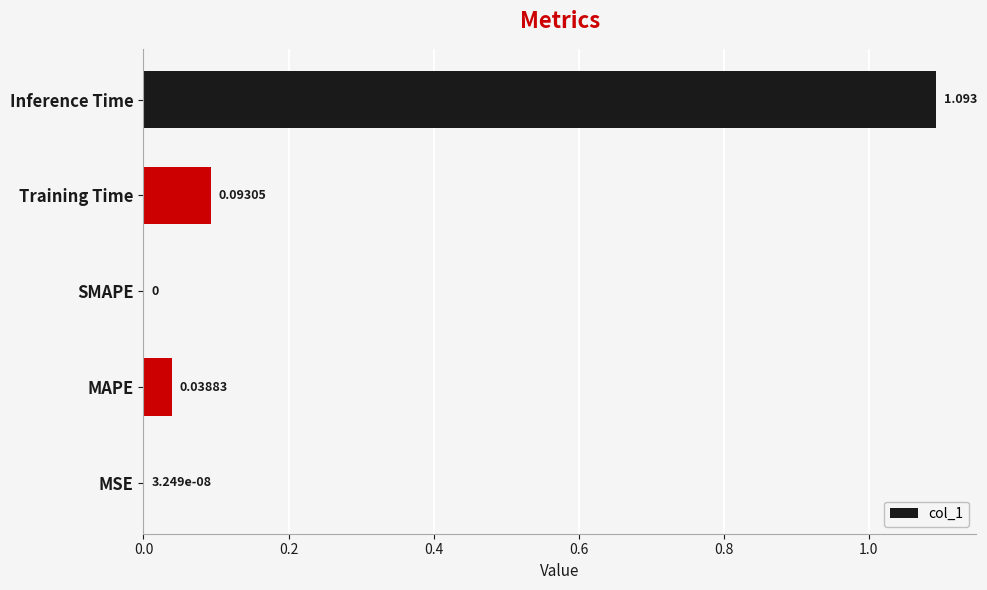

Which category has the highest value across all series?

Inference Time